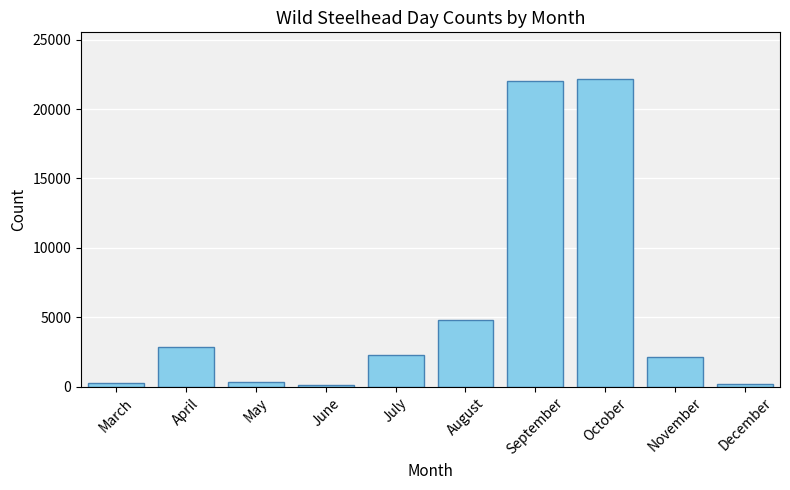

Does the chart contain any negative values?

No